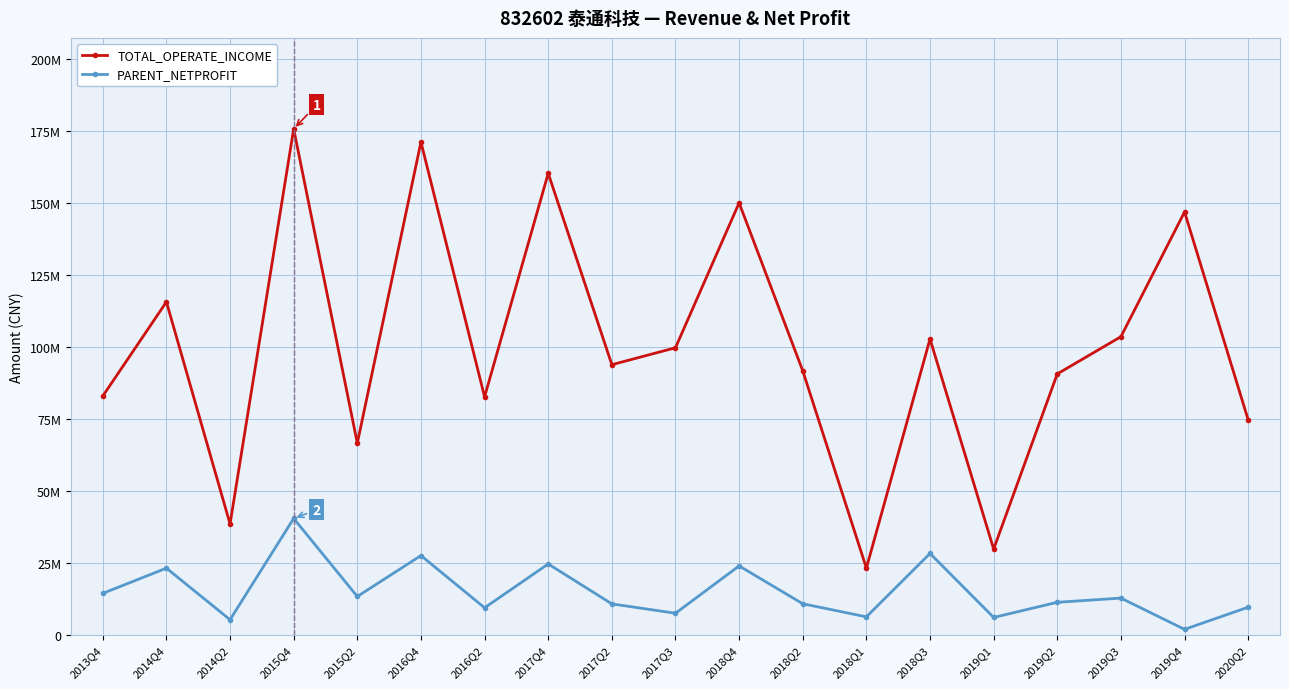

What is the lowest value of the TOTAL_OPERATE_INCOME series?

23095818.8